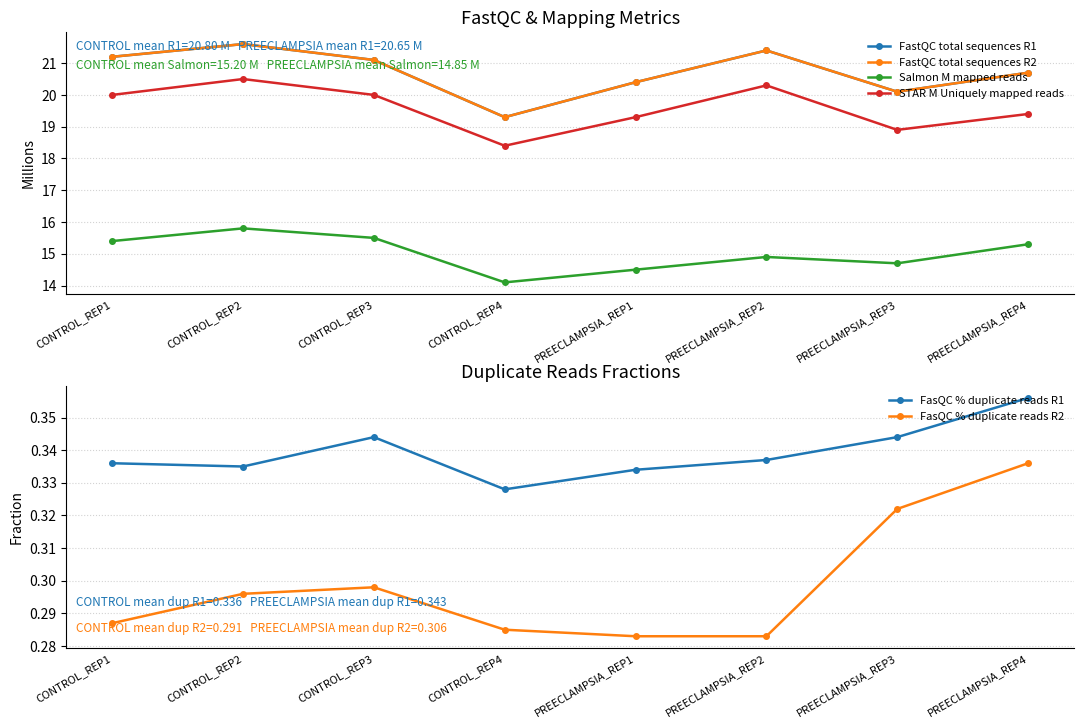

Reading left to right, what are all the values shown in this chart?

FastQC total sequences R1: 21.2	21.6	21.1	19.3	20.4	21.4	20.1	20.7
FastQC total sequences R2: 21.2	21.6	21.1	19.3	20.4	21.4	20.1	20.7
Salmon M mapped reads: 15.4	15.8	15.5	14.1	14.5	14.9	14.7	15.3
STAR M Uniquely mapped reads: 20.0	20.5	20.0	18.4	19.3	20.3	18.9	19.4
FasQC % duplicate reads R1: 0.3	0.3	0.3	0.3	0.3	0.3	0.3	0.4
FasQC % duplicate reads R2: 0.3	0.3	0.3	0.3	0.3	0.3	0.3	0.3